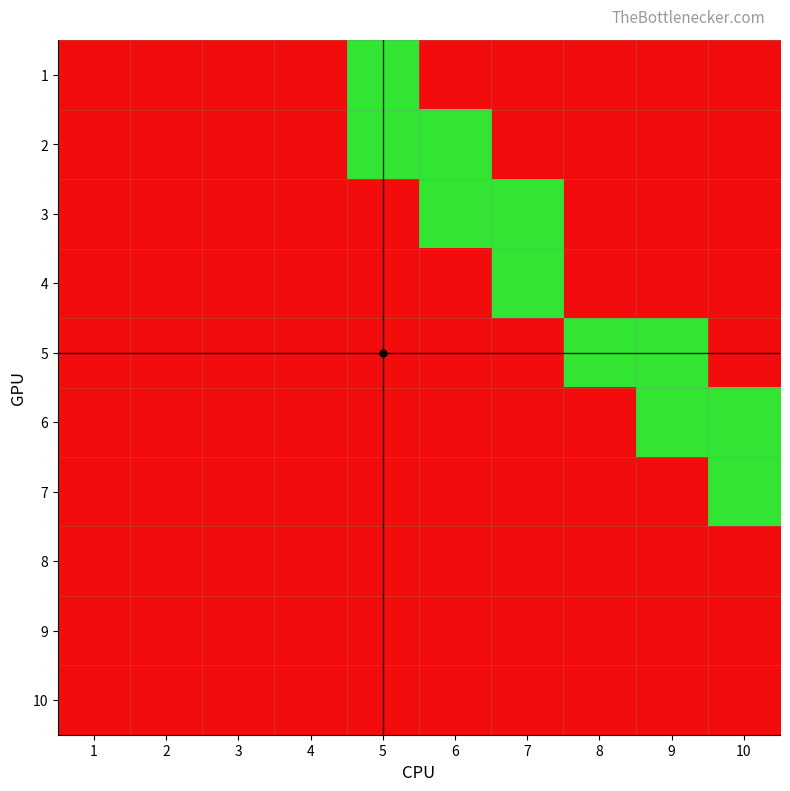

Rank the series at 10 from highest to lowest value.

6, 7, 1, 2, 3, 4, 5, 8, 9, 10